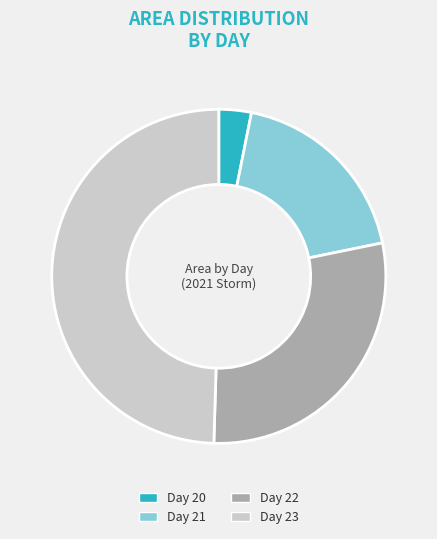

Is it true that Day 23 is 42% of the pie?

False